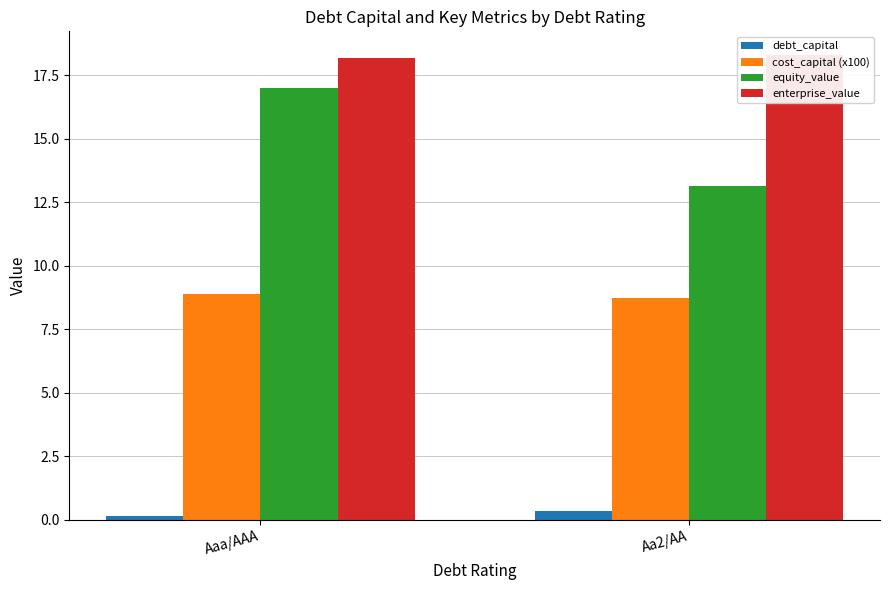

True or false: equity_value has a value of 13.1 at Aa2/AA.

True